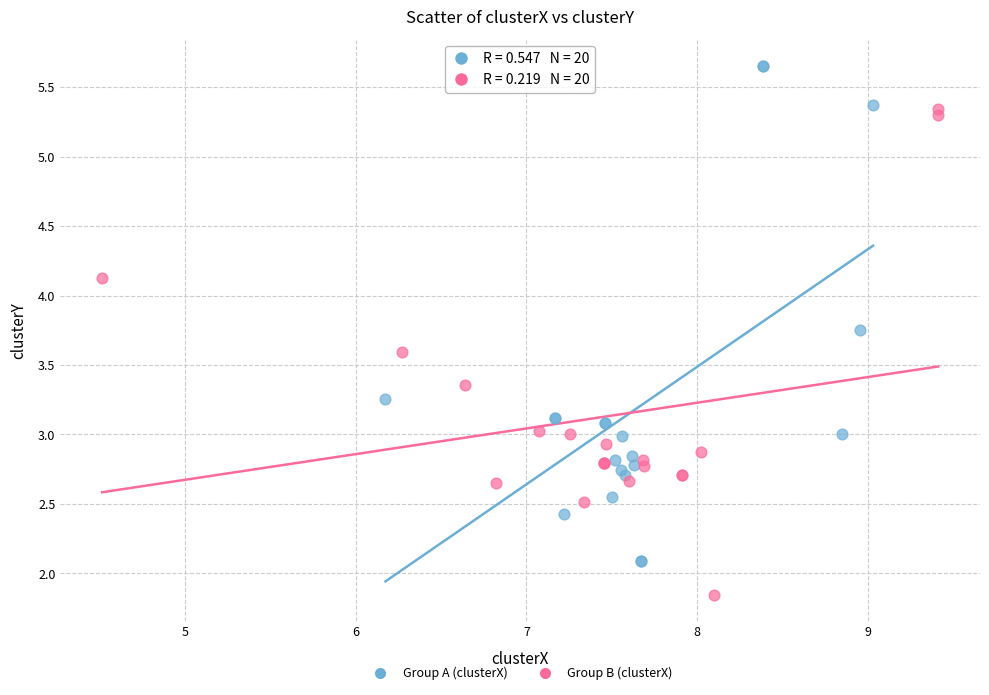

Which series has the widest spread of Y values?

Group A (clusterX)